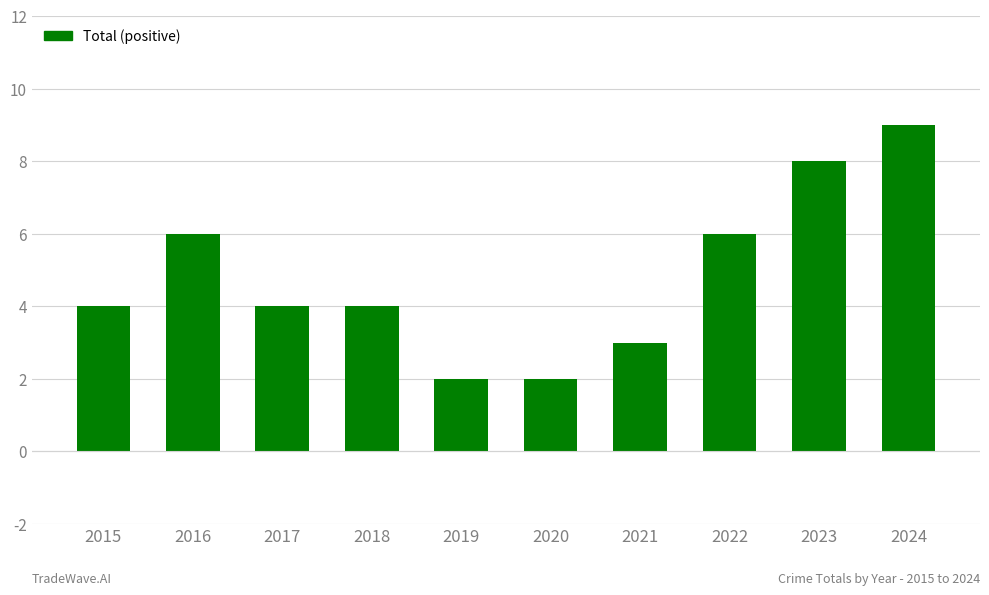

At which category does the chart reach its peak across all series?

2024